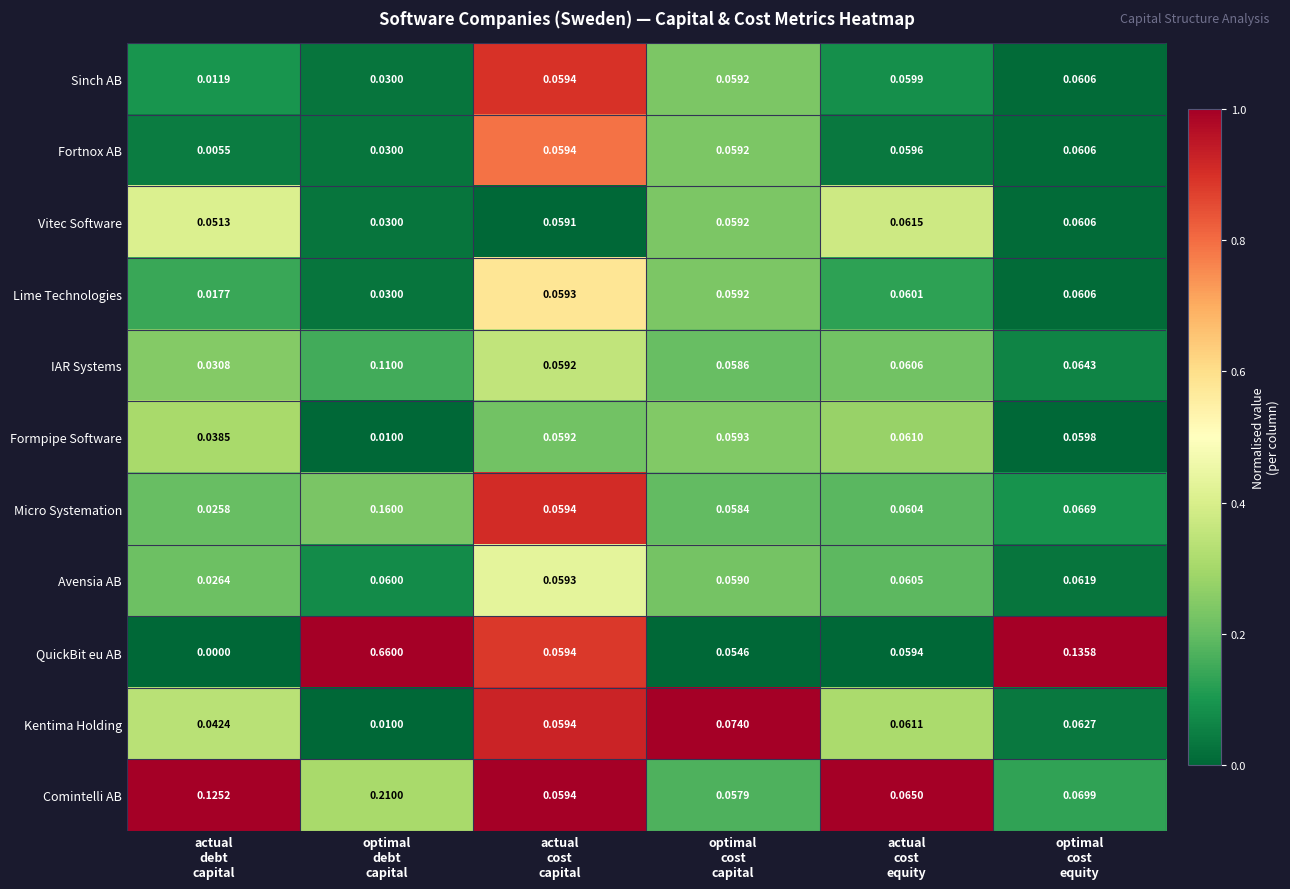

Which series has the widest spread of values?

QuickBit eu AB